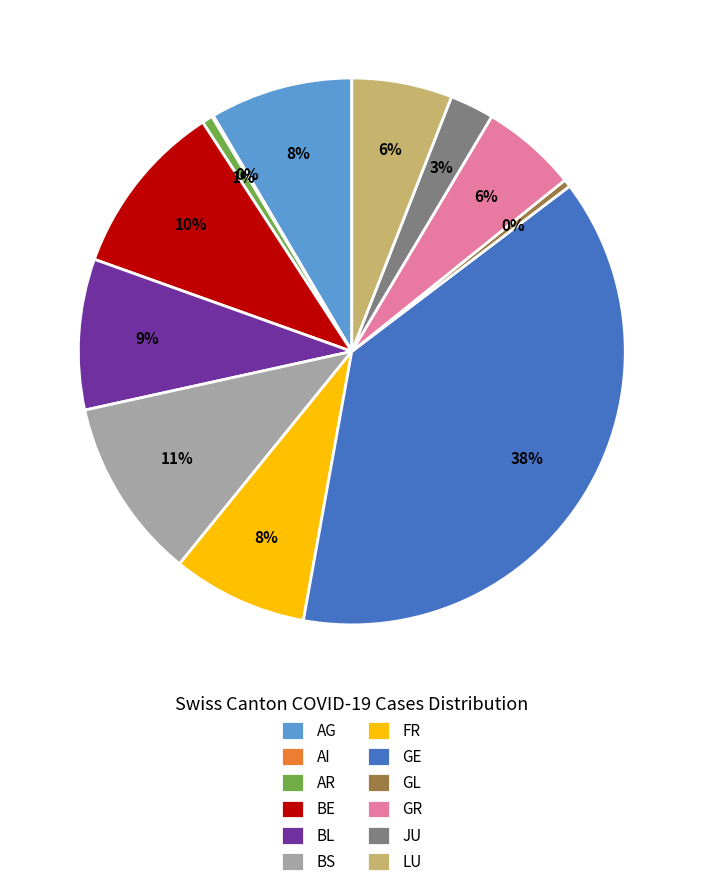

What is the largest slice in the pie chart?

GE